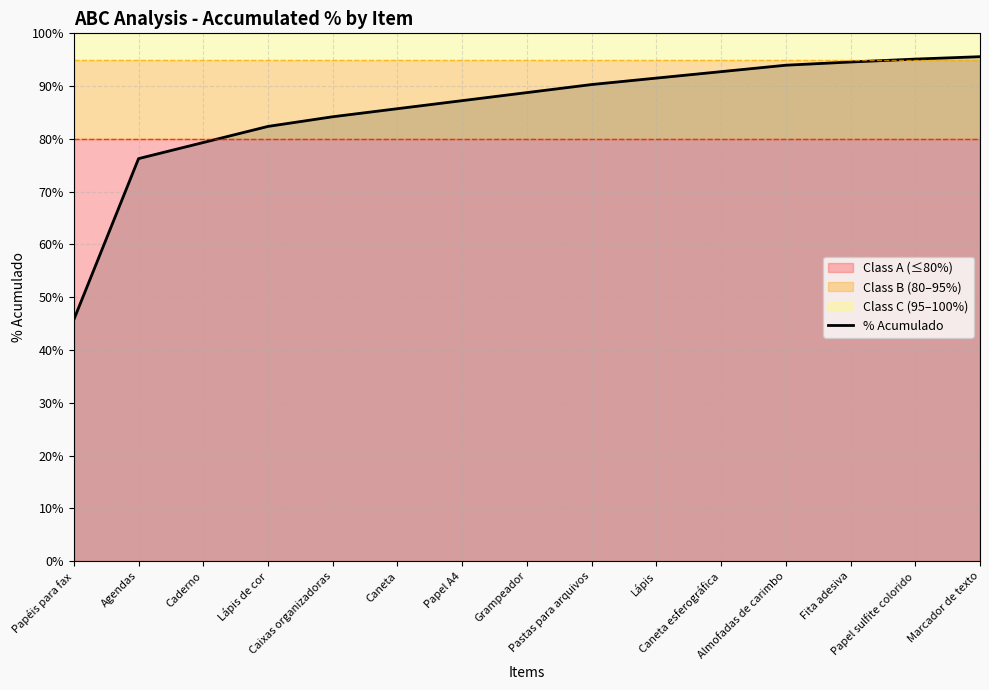

What is the difference between the maximum and minimum values?

49.8